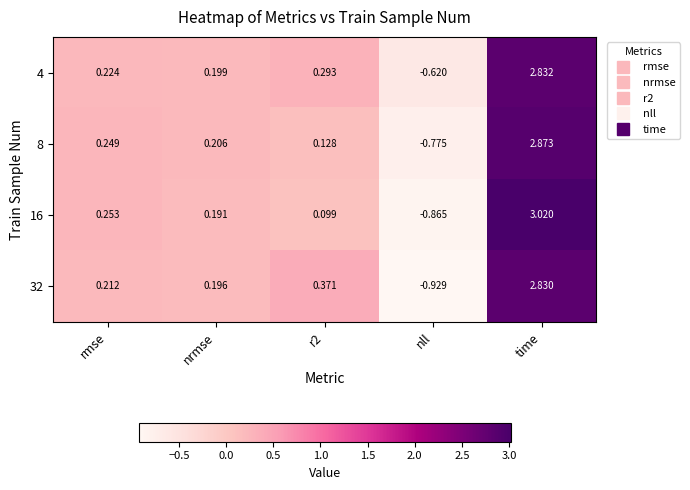

At which label does 32 first exceed 0?

rmse